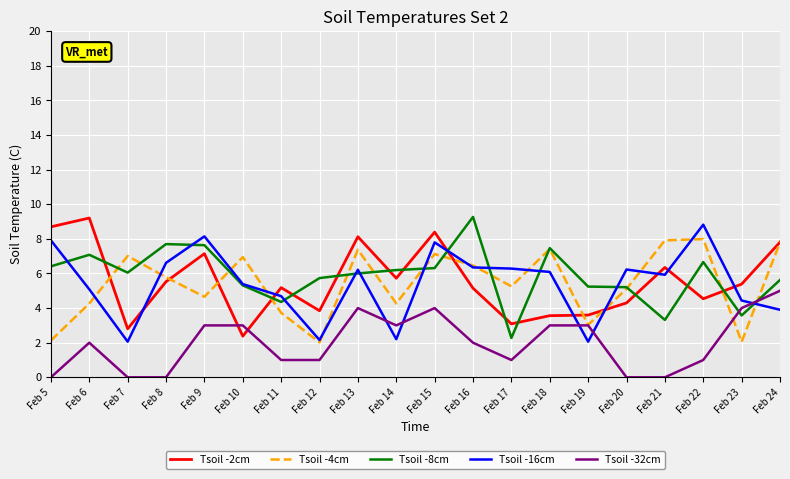

What is the lowest value of the Tsoil -8cm series?

2.3